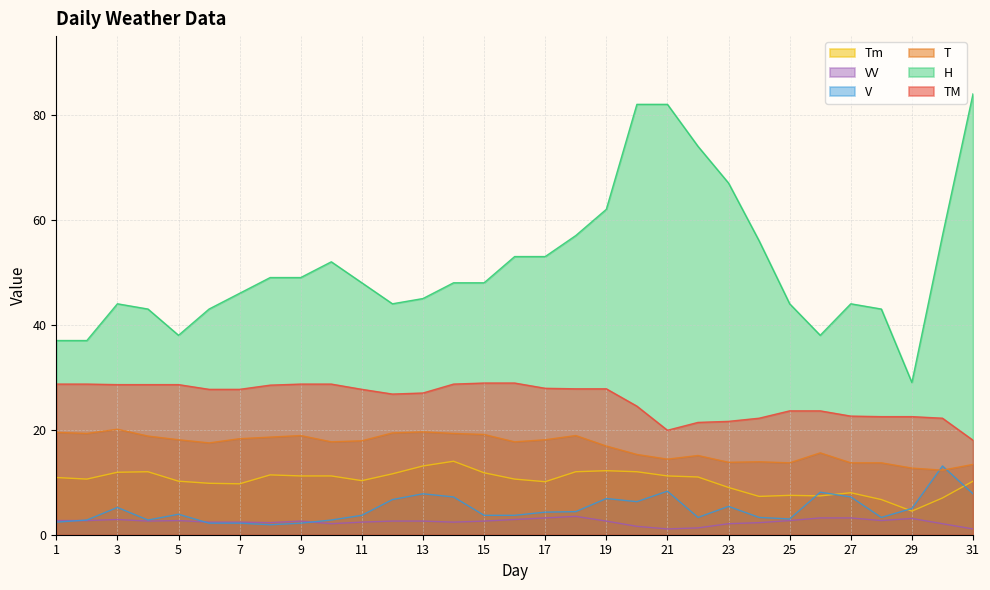

What is the total value across all series at 14?

119.6